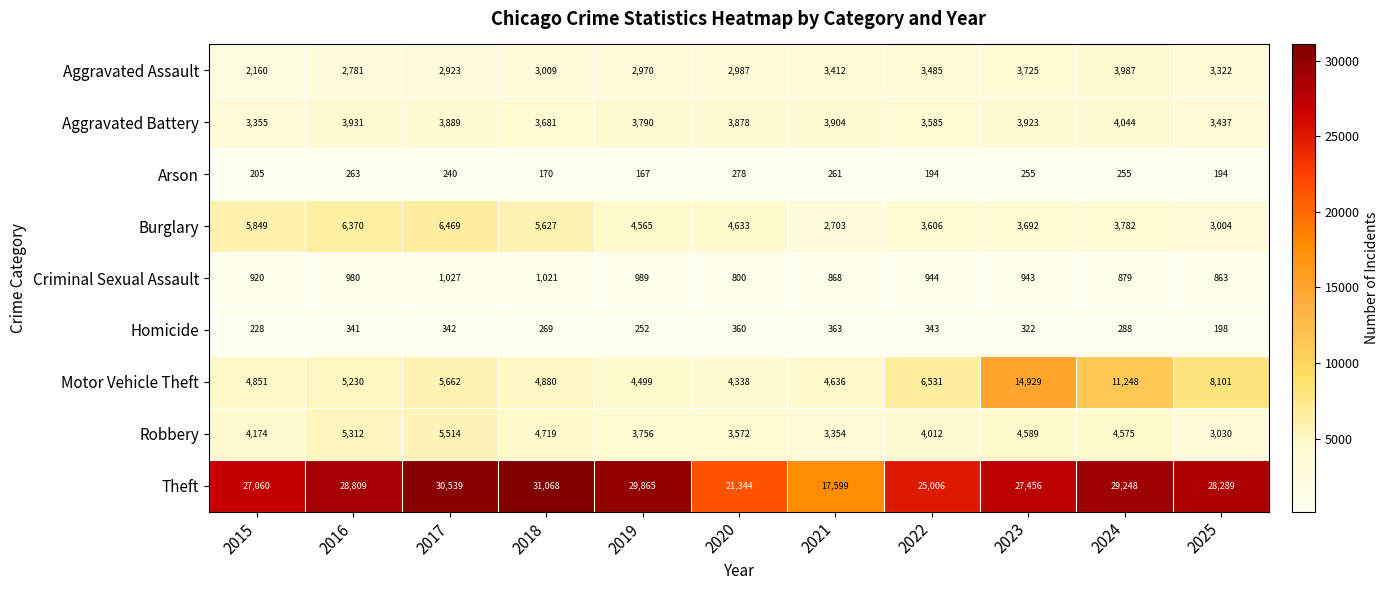

How many categories are shown in the chart?

11